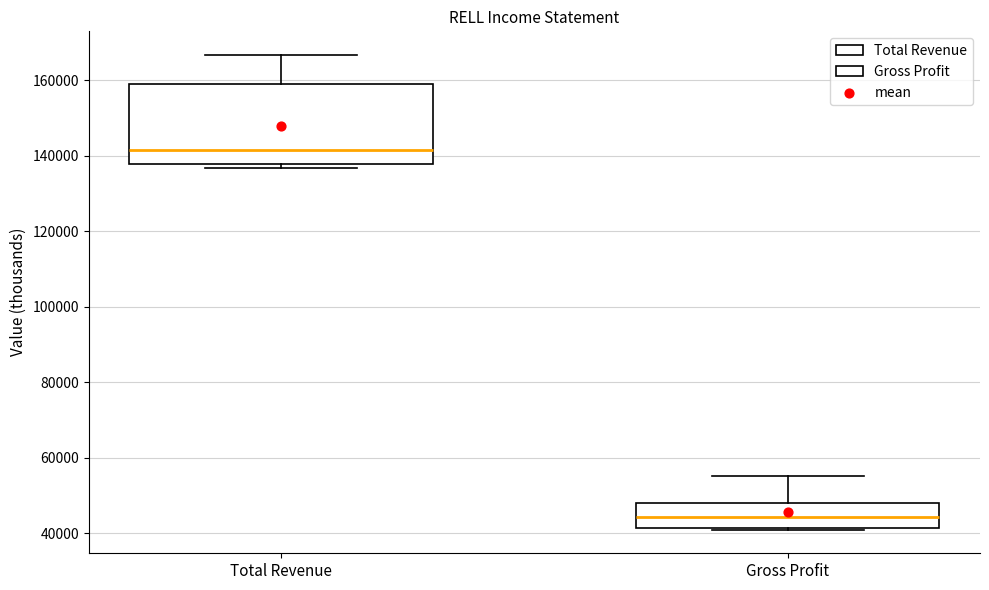

Reading left to right, transcribe this box plot: for each box, give where its median line is, the range the box spans, and where its two whiskers end, as read against the y-axis. The values are not printed on the chart, so give them approximately, as read against the axis.

Total Revenue: median 142000, box 138000 to 160000, whiskers 136000 to 166000
Gross Profit: median 44000, box 42000 to 48000, whiskers 42000 to 56000